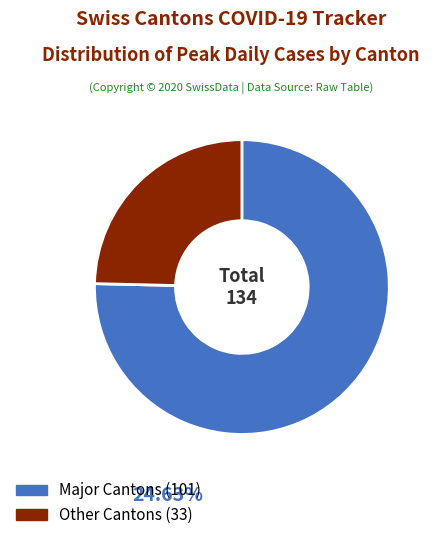

Does Other Cantons (33) account for over 50% of the chart?

No